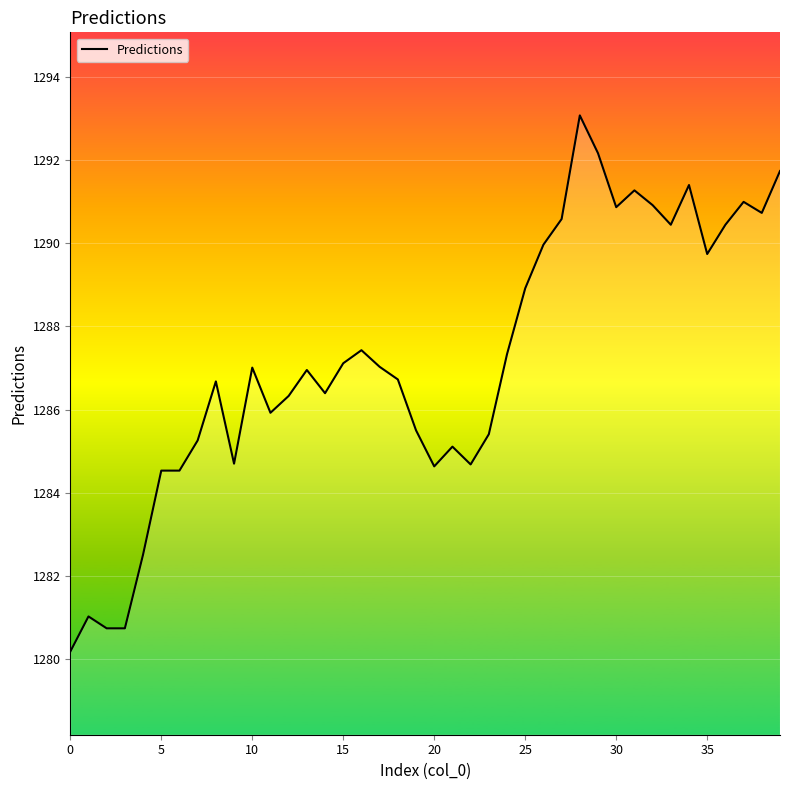

What is the difference between the maximum and minimum values?

12.9